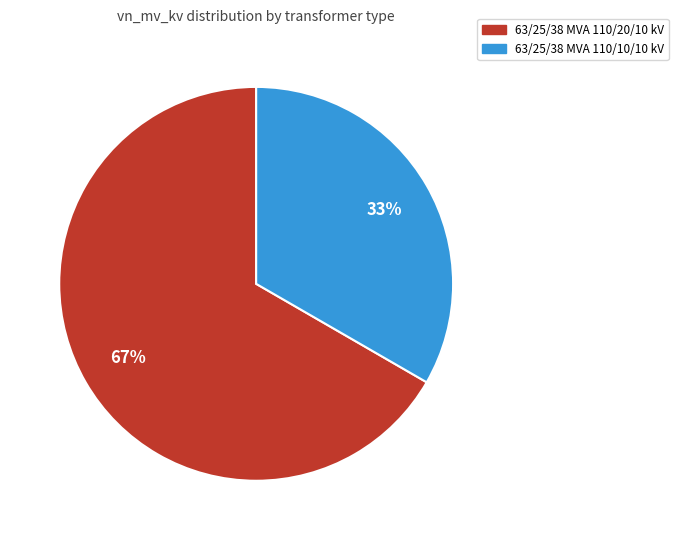

Which slice is the largest?

63/25/38 MVA 110/20/10 kV